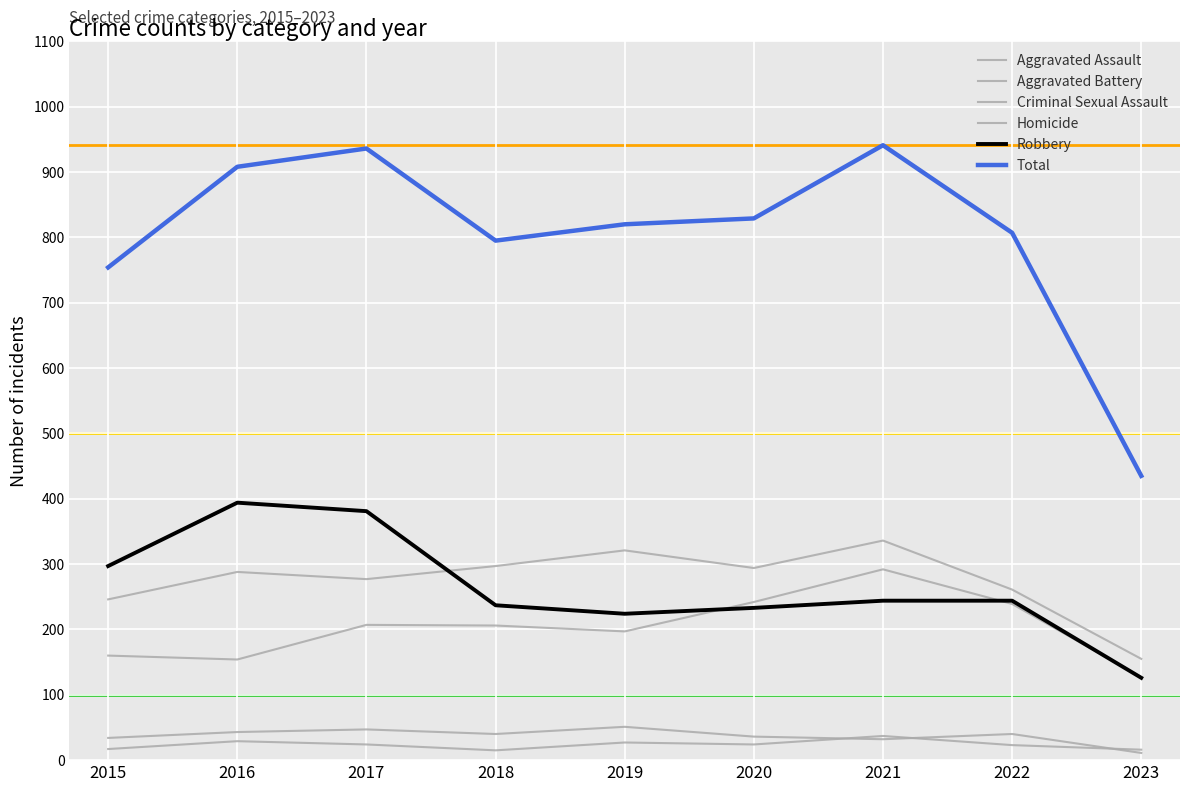

What is the difference between the Homicide values at 2018 and 2021?

22